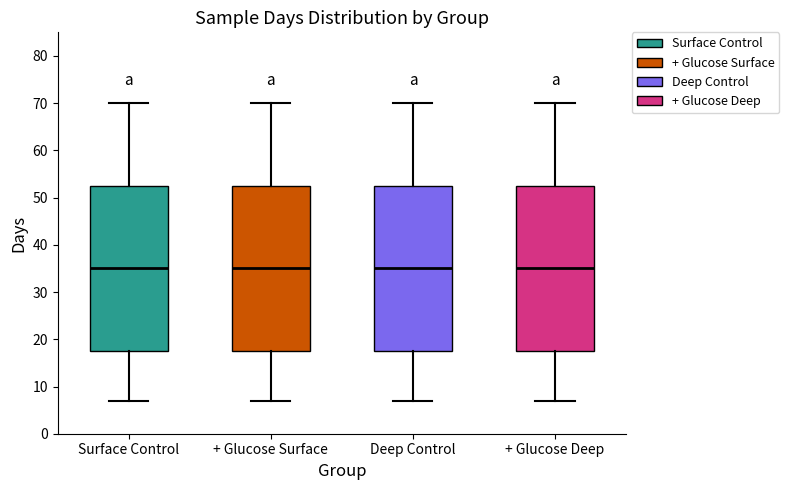

Reading left to right, transcribe this box plot: for each box, give where its median line is, the range the box spans, and where its two whiskers end, as read against the y-axis. The values are not printed on the chart, so give them approximately, as read against the axis.

Surface Control: median 35, box 18 to 53, whiskers 7 to 70
+ Glucose Surface: median 35, box 18 to 53, whiskers 7 to 70
Deep Control: median 35, box 18 to 53, whiskers 7 to 70
+ Glucose Deep: median 35, box 18 to 53, whiskers 7 to 70